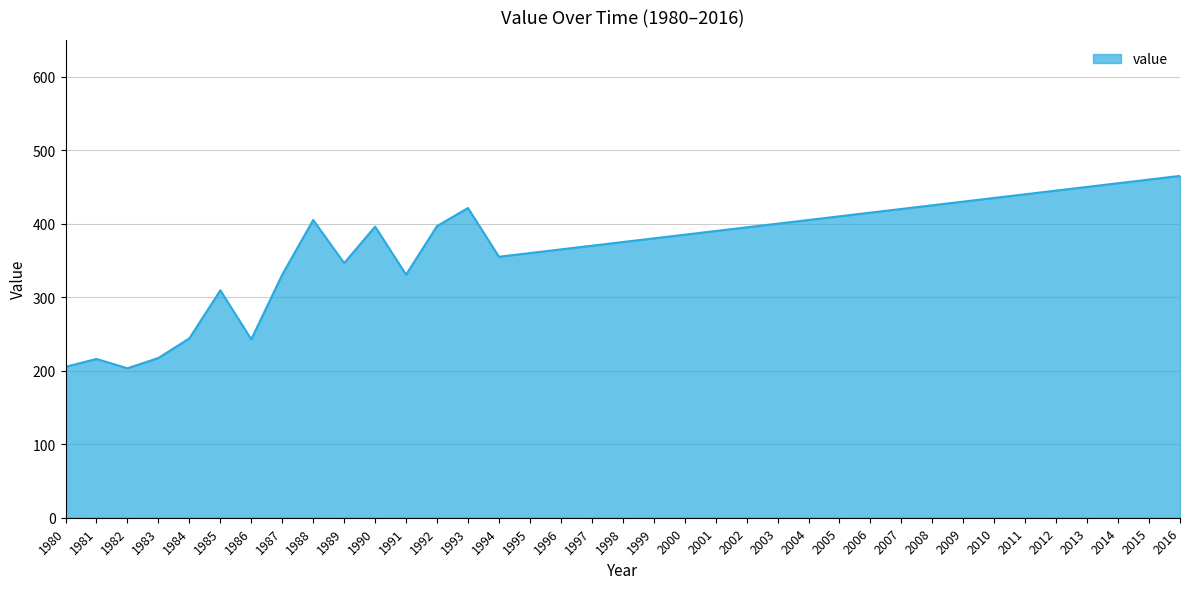

The chart shows a value of 158.9 at 1988. True or false?

False